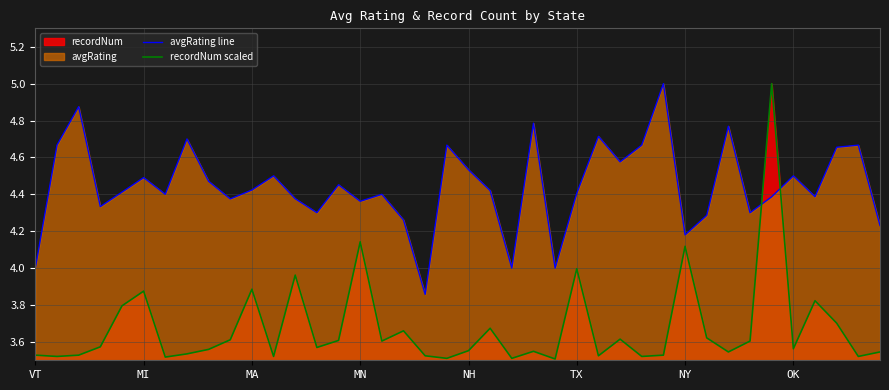

How many intersections are there between recordNum scaled and avgRating line?

2